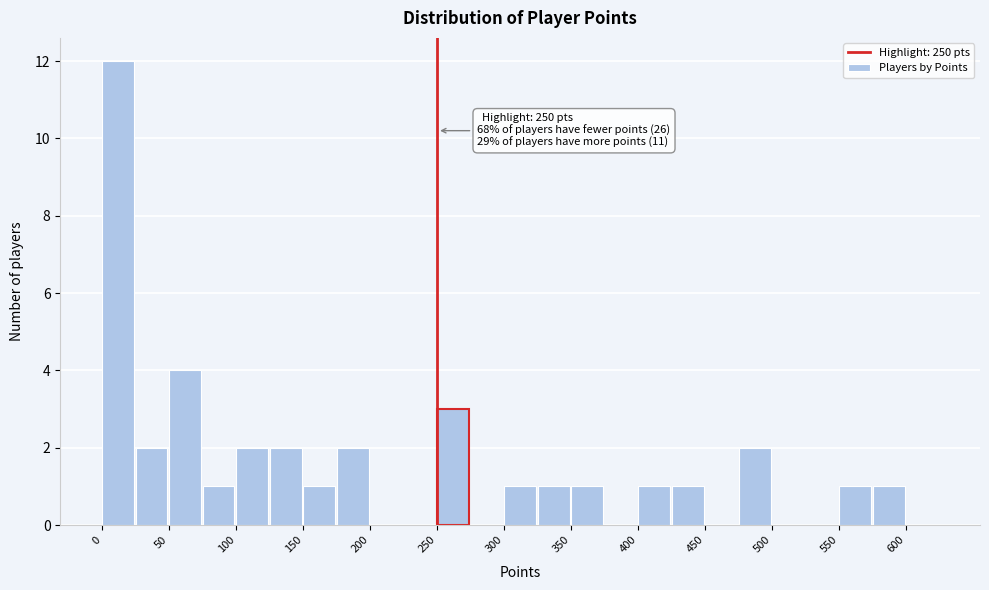

Over which range of the x-axis is the bar tallest?

0 to 25